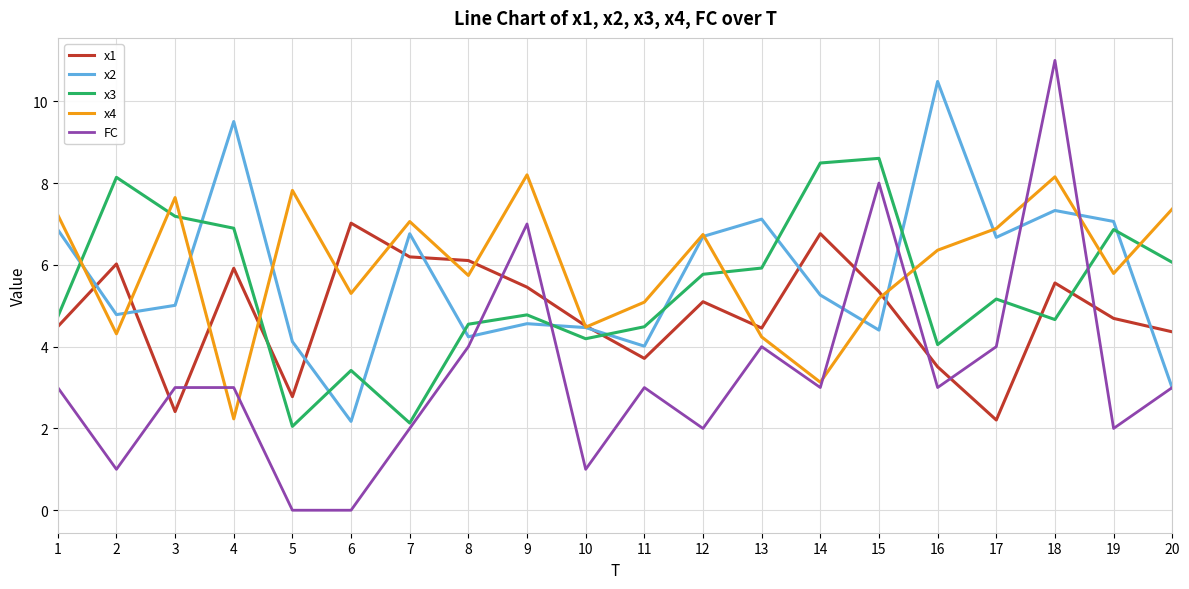

Where do FC and x1 first cross each other?

2 and 3